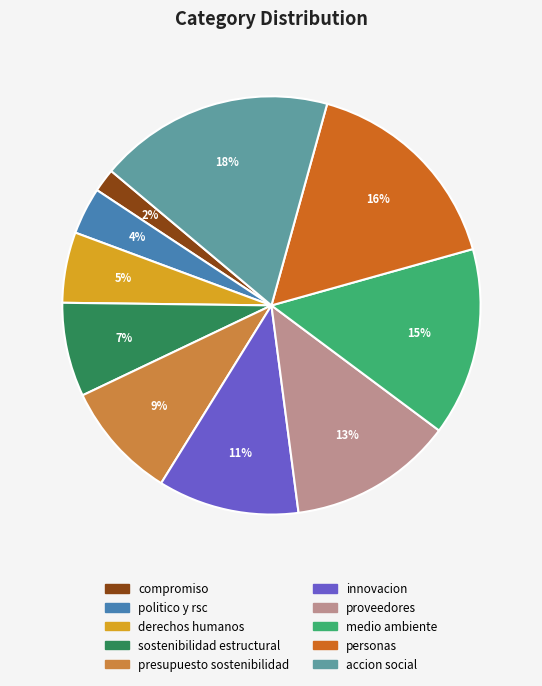

The presupuesto sostenibilidad slice represents 9% of the pie. True or false?

True